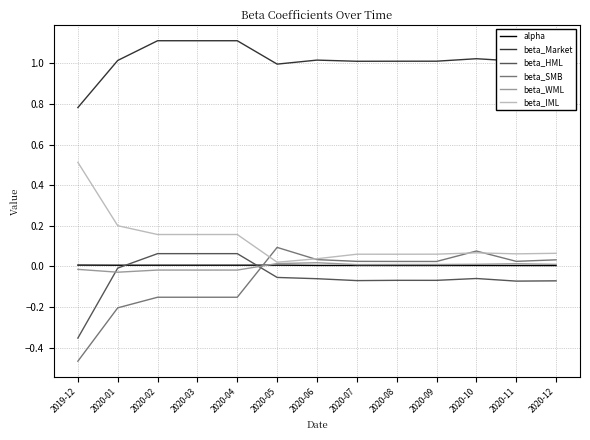

What is the spread (max minus min) of values at 2020-03?

1.3